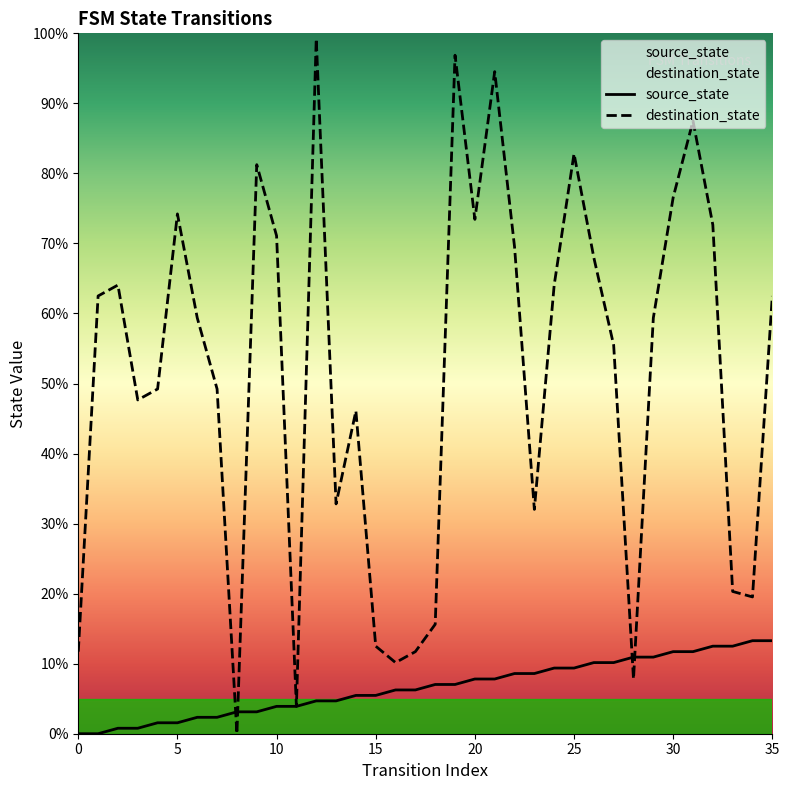

True or false: source_state and destination_state cross at least once.

True